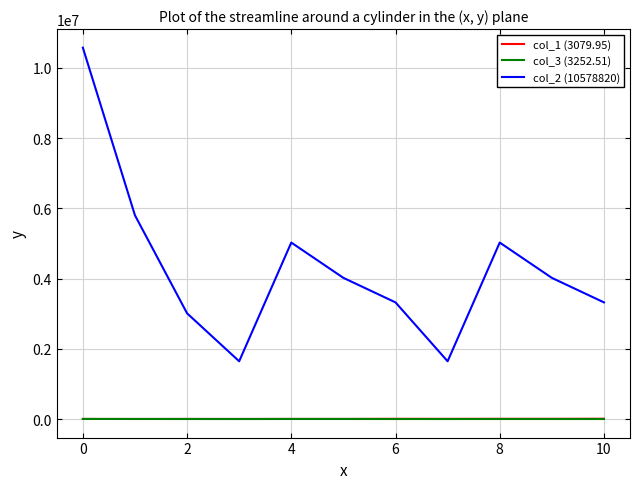

What is the maximum value for col_3 (3252.51)?

3252.5